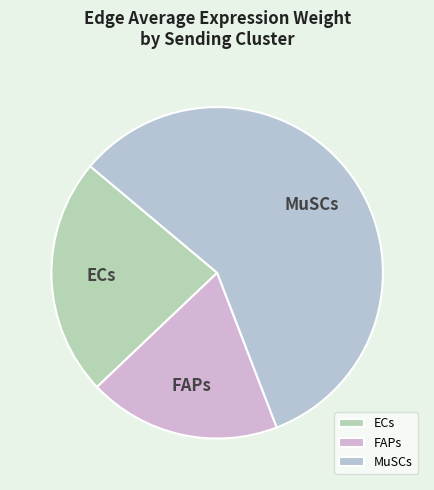

How many segments does this pie chart have?

3